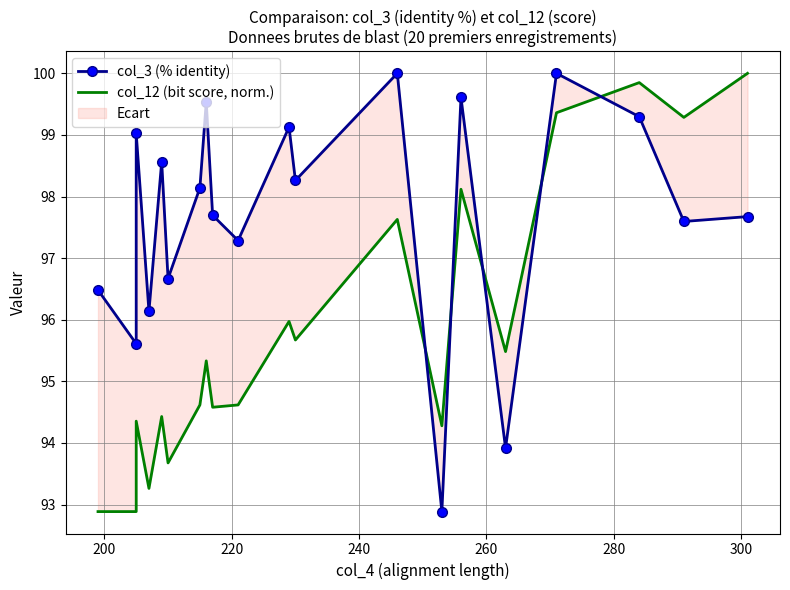

How many series are shown in this chart?

2